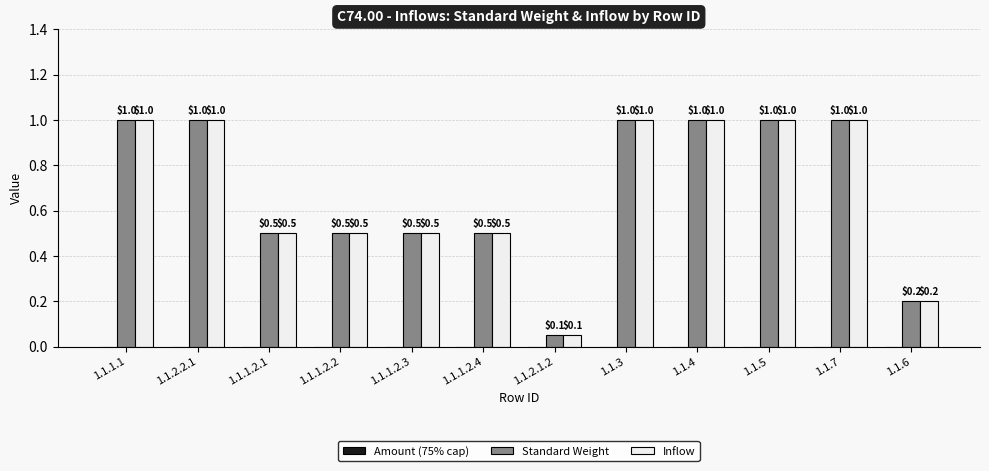

What is the average value of the Inflow series?

0.7